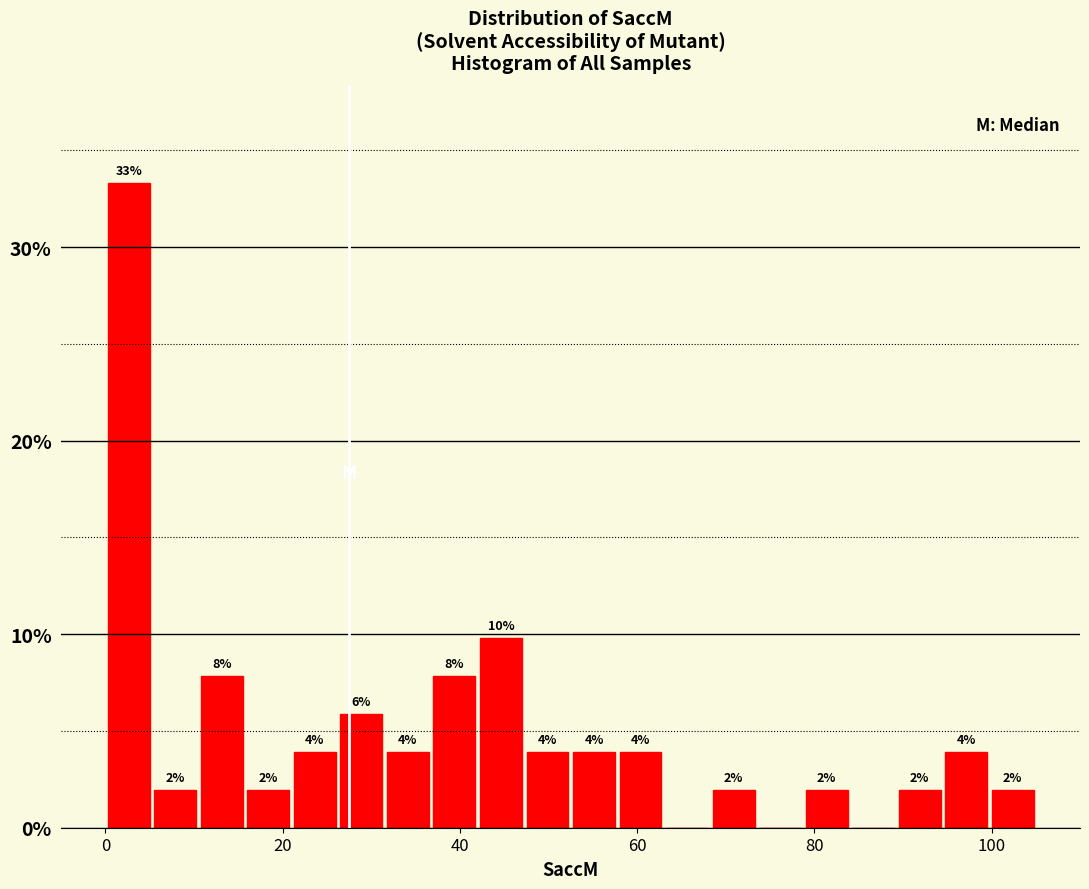

Around what value on the x-axis is the tallest bar? Give the approximate position of its centre, as read against the axis.

2